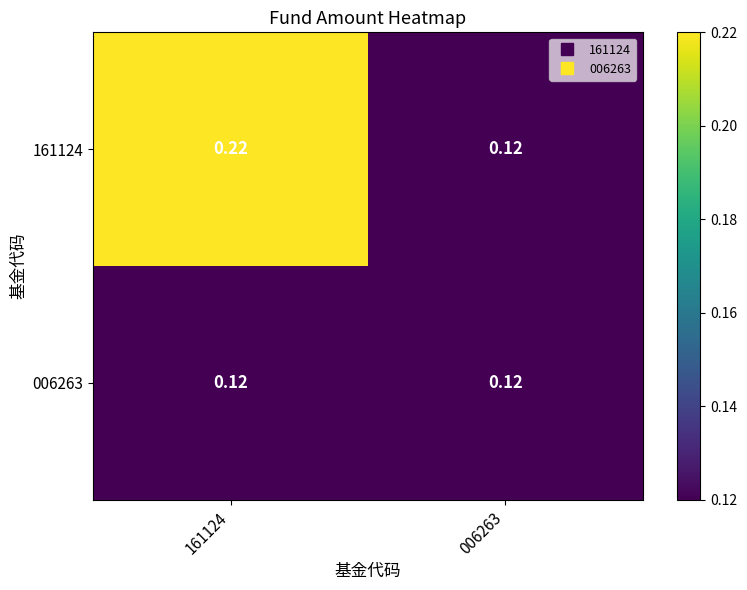

Is the value of 006263 at 161124 greater than the value of 161124 at 161124?

No